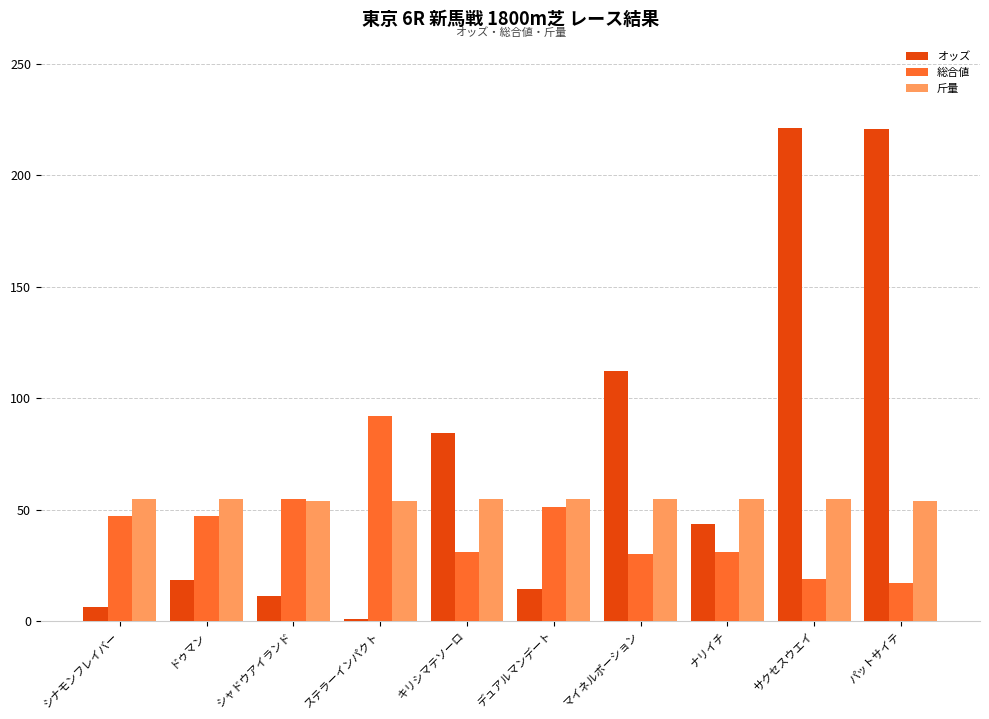

What is the average value of the 斤量 series?

54.7